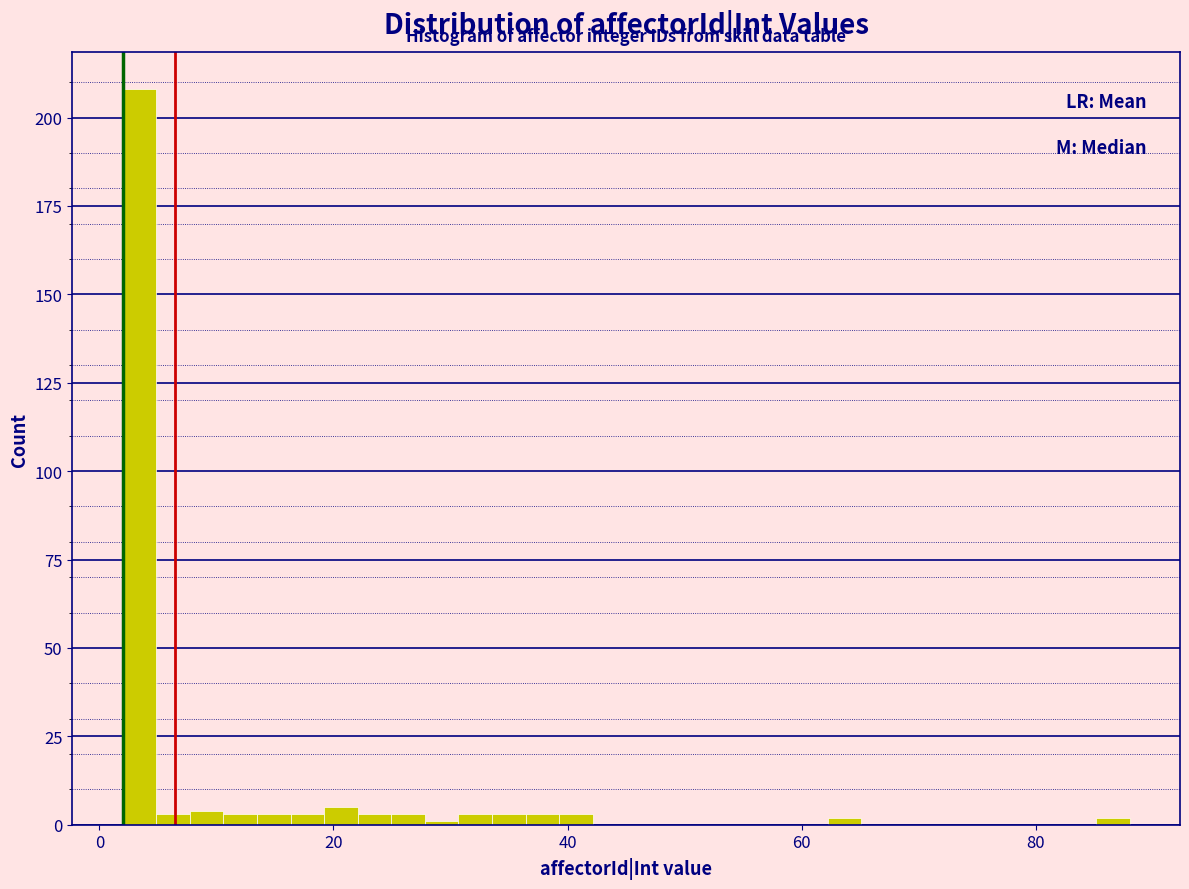

Around what value on the x-axis is the tallest bar? Give the approximate position of its centre, as read against the axis.

4